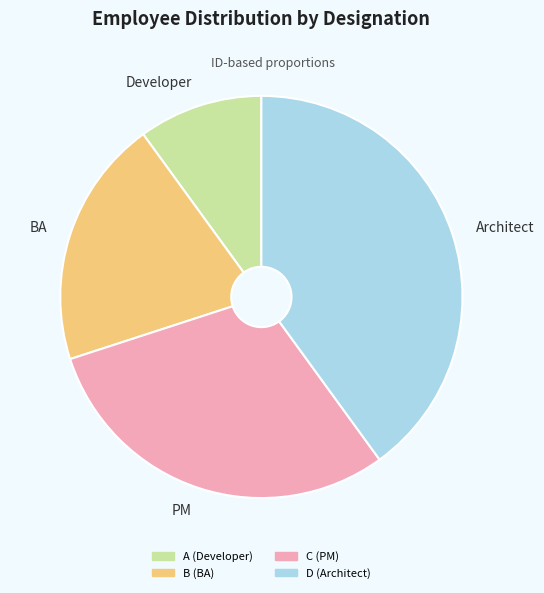

What is the largest slice in the pie chart?

Architect